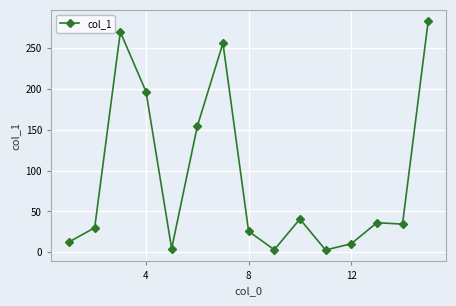

What is the value of the 14th point from the left?

34.5